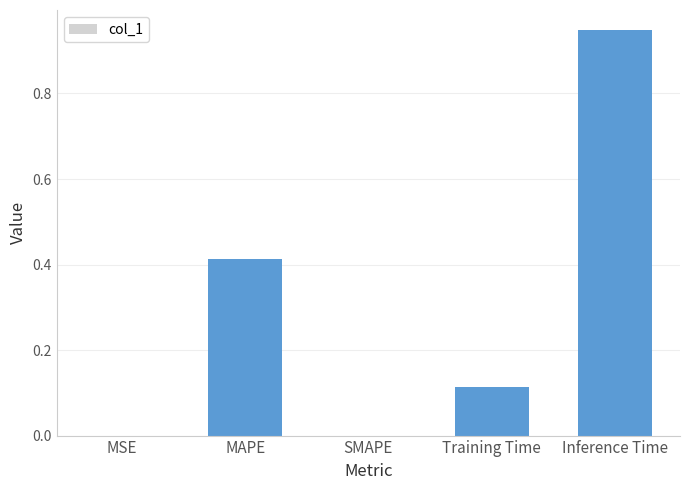

What is the average value?

0.3